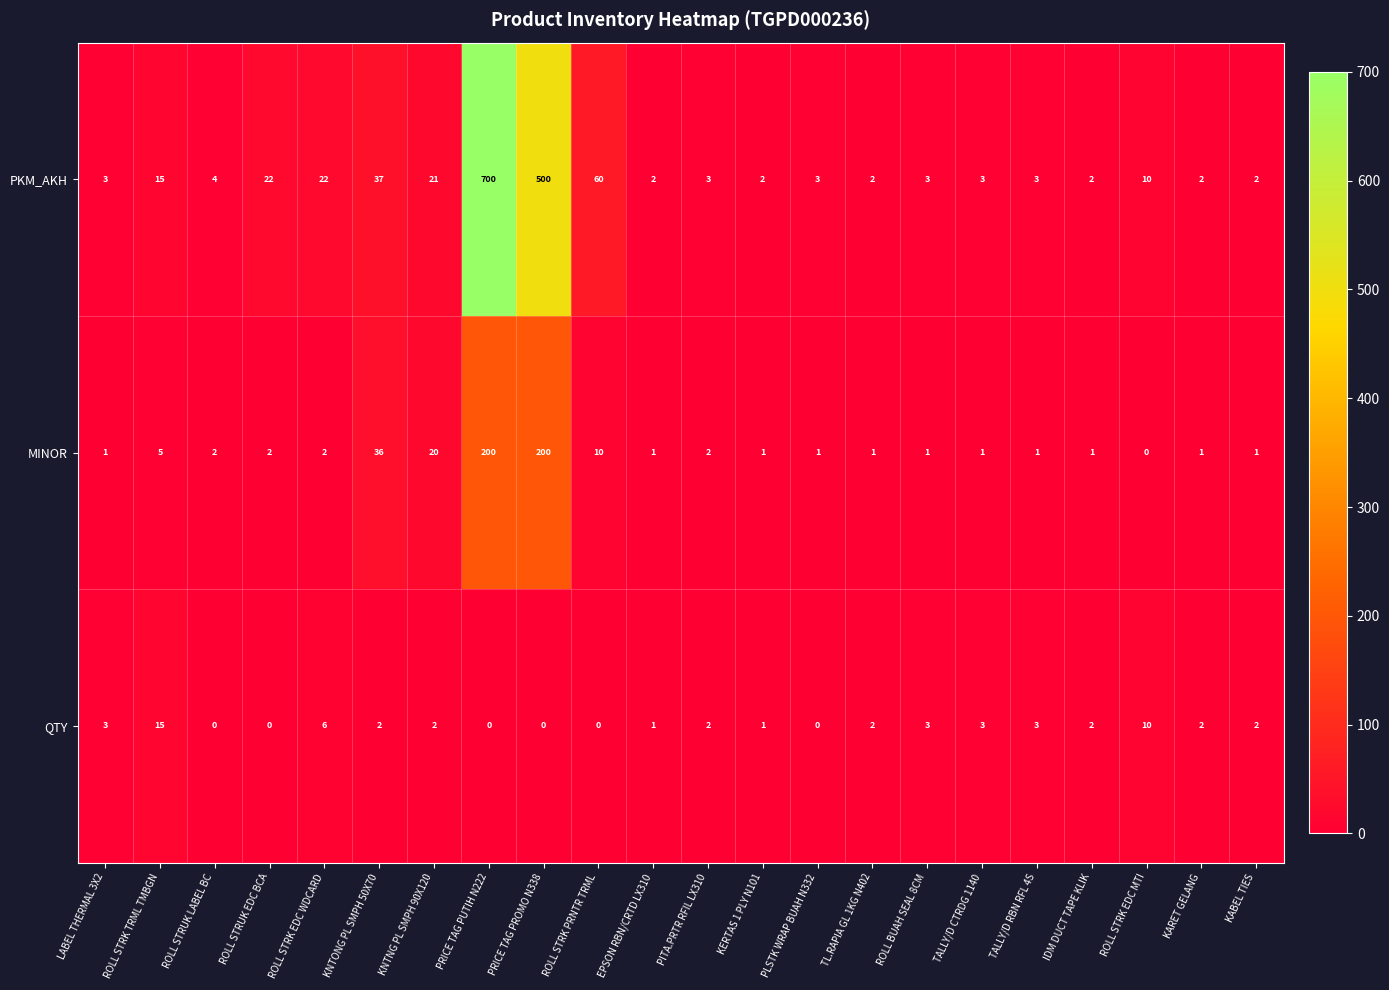

Where does the QTY series first go above 2?

LABEL THERMAL 3X2